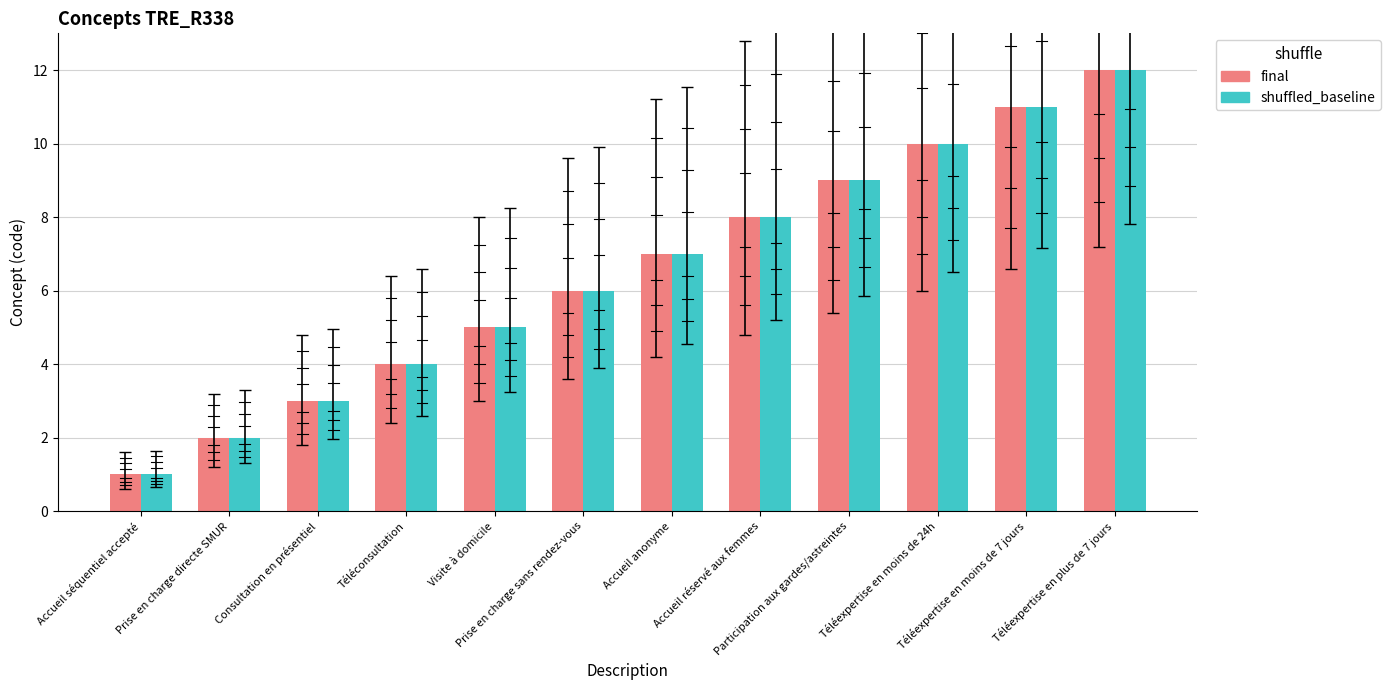

What are all the series names shown in the legend?

final, shuffled_baseline